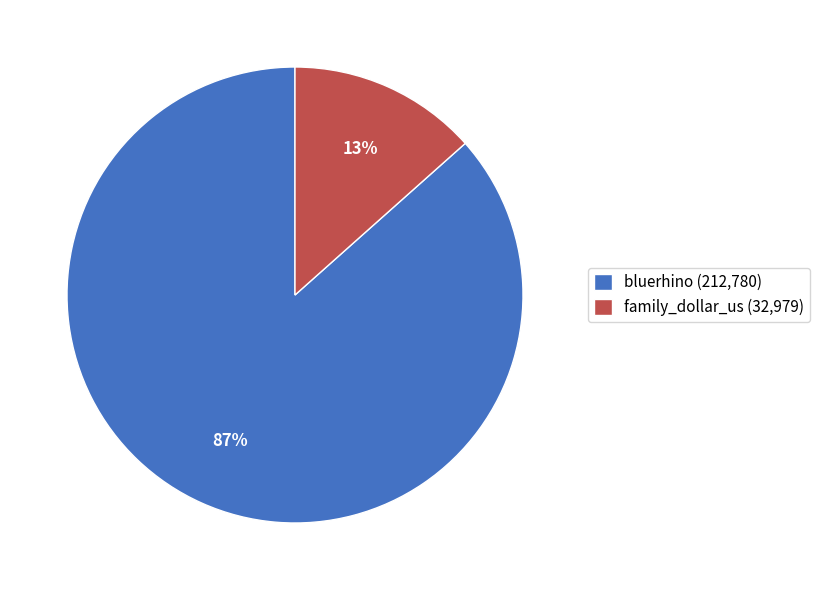

Do bluerhino (212,780) and family_dollar_us (32,979) together represent more than half of the pie?

Yes